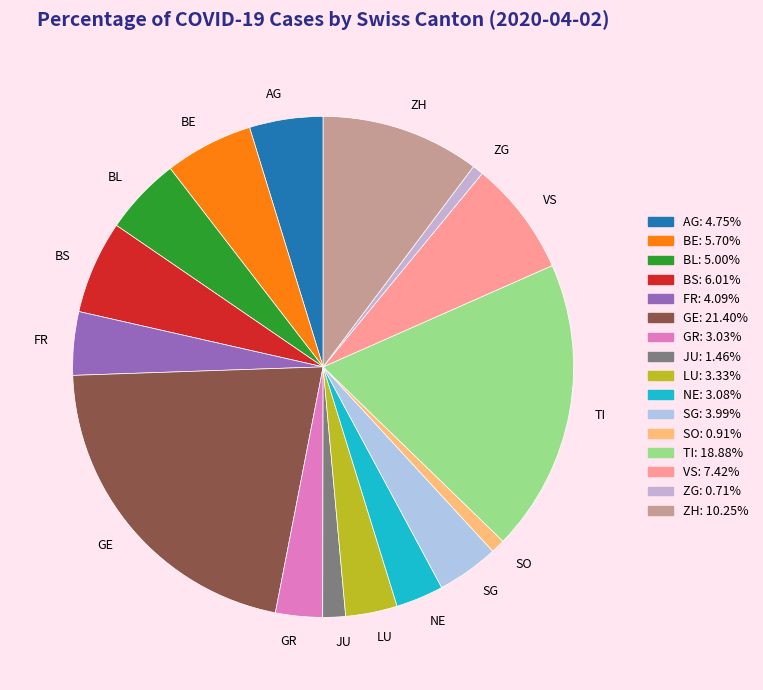

What is the largest slice in the pie chart?

GE